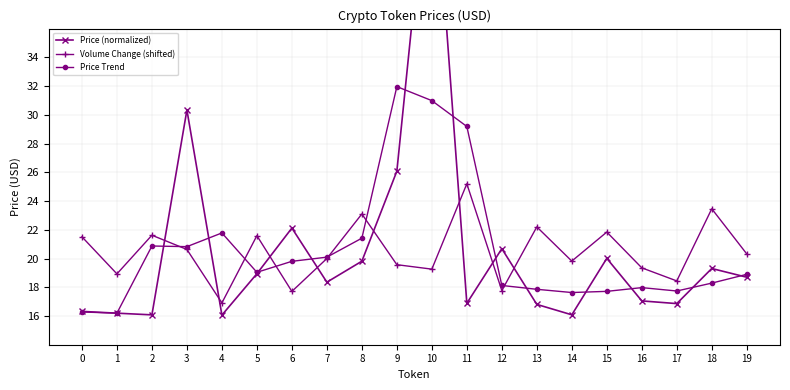

What is the spread (max minus min) of values at 11?

12.3